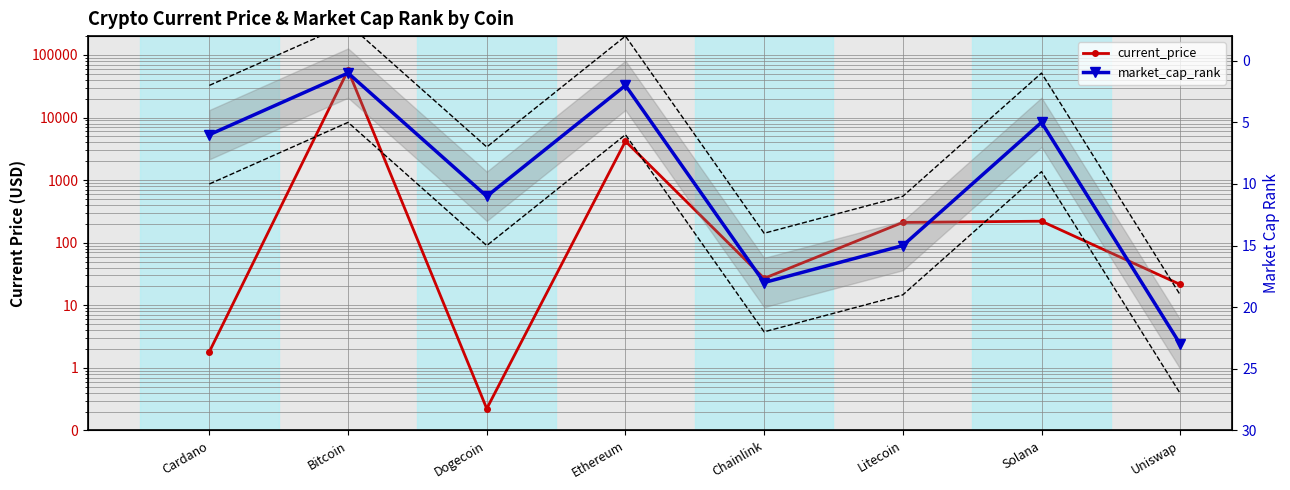

How many data points in market_cap_rank are less than 11?

4